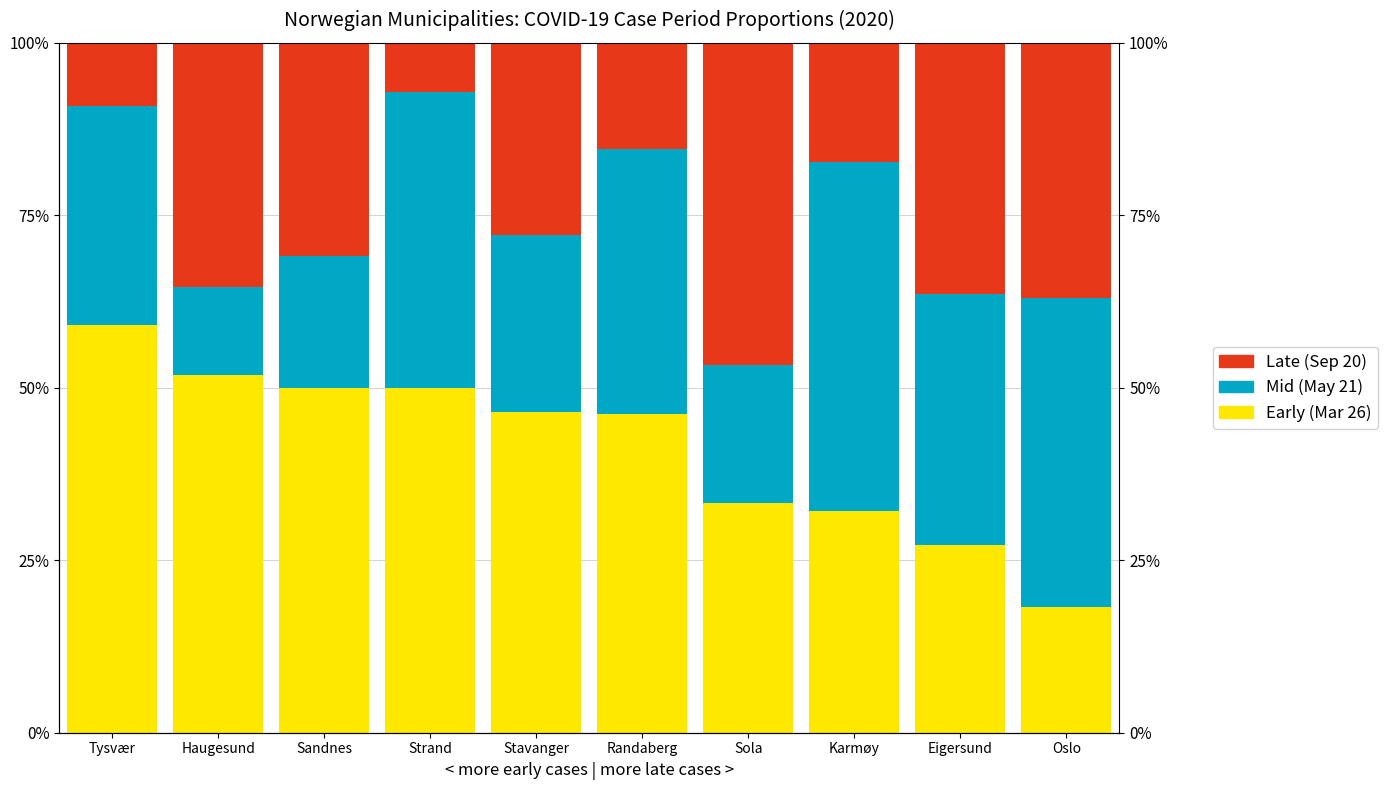

Rank the series by their maximum value, from highest to lowest.

Early (Mar 26), Mid (May 21), Late (Sep 20)